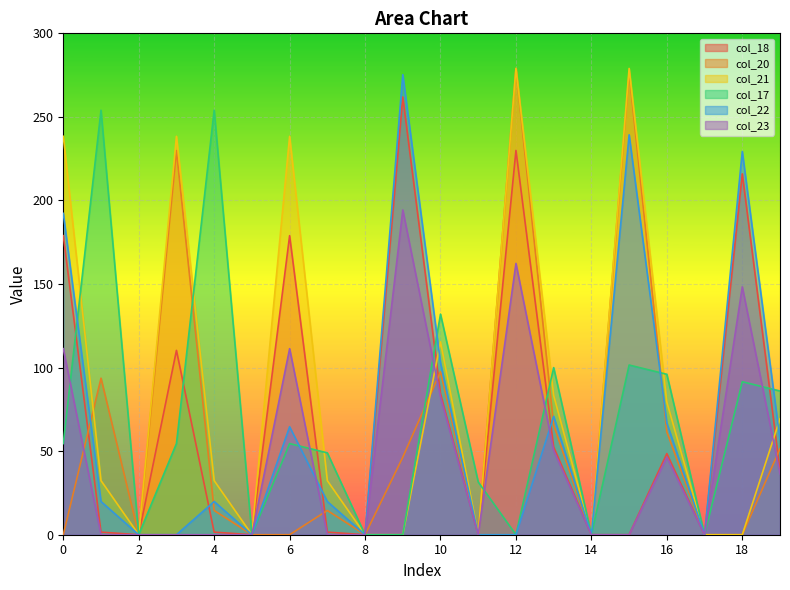

Which series ends up on top after the final intersection of col_23 and col_22?

col_22